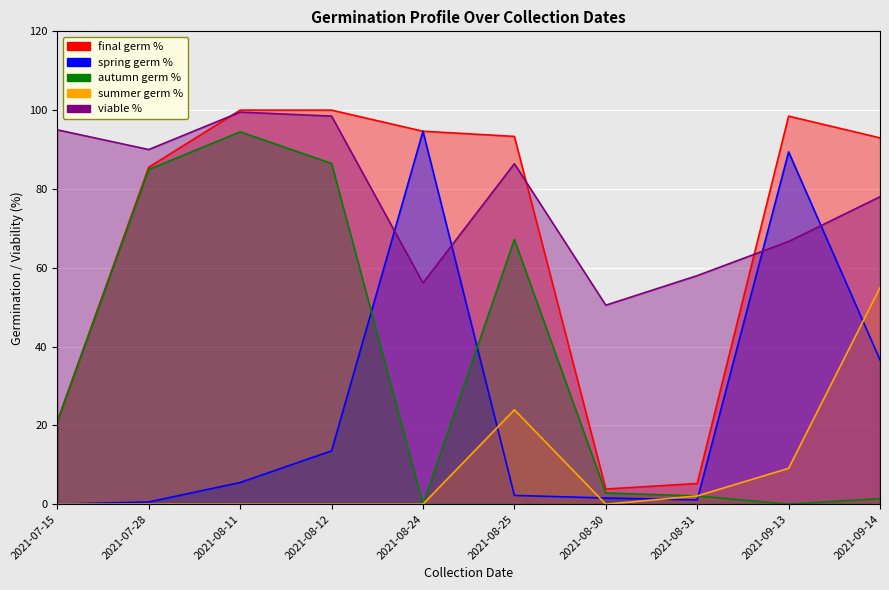

Reading right to left, extract all data points from this chart.

final germ %: 2021-09-14=93.0	2021-09-13=98.5	2021-08-31=5.2	2021-08-30=3.8	2021-08-25=93.3	2021-08-24=94.6	2021-08-12=100.0	2021-08-11=100.0	2021-07-28=85.5	2021-07-15=21.1
spring germ %: 2021-09-14=36.6	2021-09-13=89.4	2021-08-31=1.1	2021-08-30=1.6	2021-08-25=2.2	2021-08-24=94.6	2021-08-12=13.5	2021-08-11=5.5	2021-07-28=0.6	2021-07-15=0.0
autumn germ %: 2021-09-14=1.4	2021-09-13=0.0	2021-08-31=2.1	2021-08-30=2.9	2021-08-25=67.2	2021-08-24=0.0	2021-08-12=86.5	2021-08-11=94.5	2021-07-28=85.0	2021-07-15=21.1
summer germ %: 2021-09-14=54.9	2021-09-13=9.1	2021-08-31=2.1	2021-08-30=0.0	2021-08-25=23.9	2021-08-24=0.0	2021-08-12=0.0	2021-08-11=0.0	2021-07-28=0.0	2021-07-15=0.0
viable %: 2021-09-14=78.0	2021-09-13=66.7	2021-08-31=58.0	2021-08-30=50.5	2021-08-25=86.4	2021-08-24=56.1	2021-08-12=98.5	2021-08-11=99.5	2021-07-28=90.0	2021-07-15=95.0